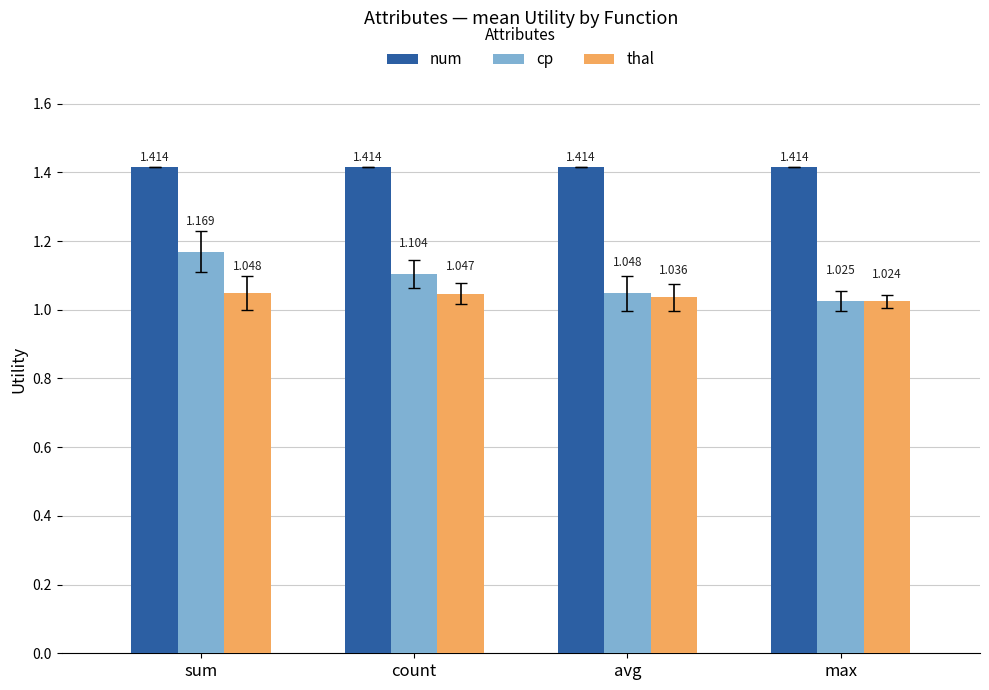

At which category is the sum across all series the highest?

sum